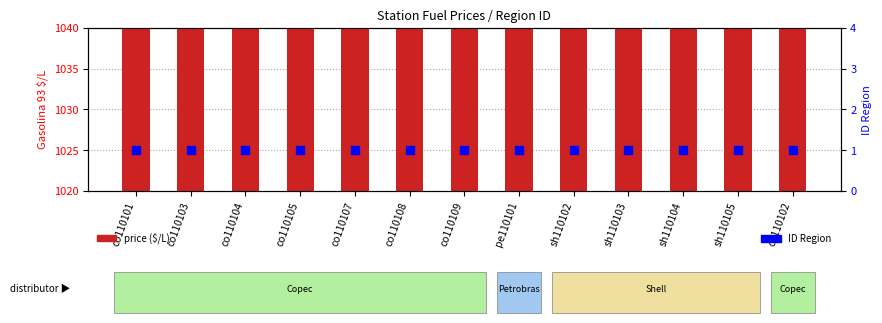

At which category is the sum across all series the highest?

co110103